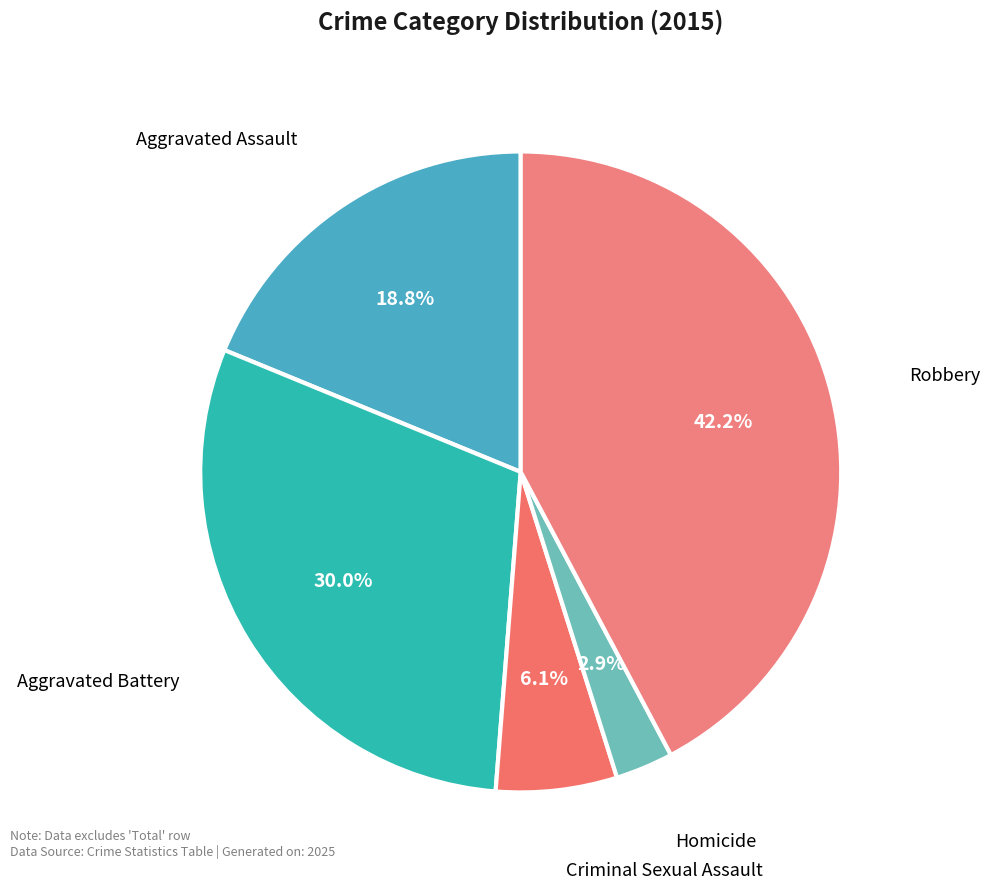

Which slice is the largest?

Robbery